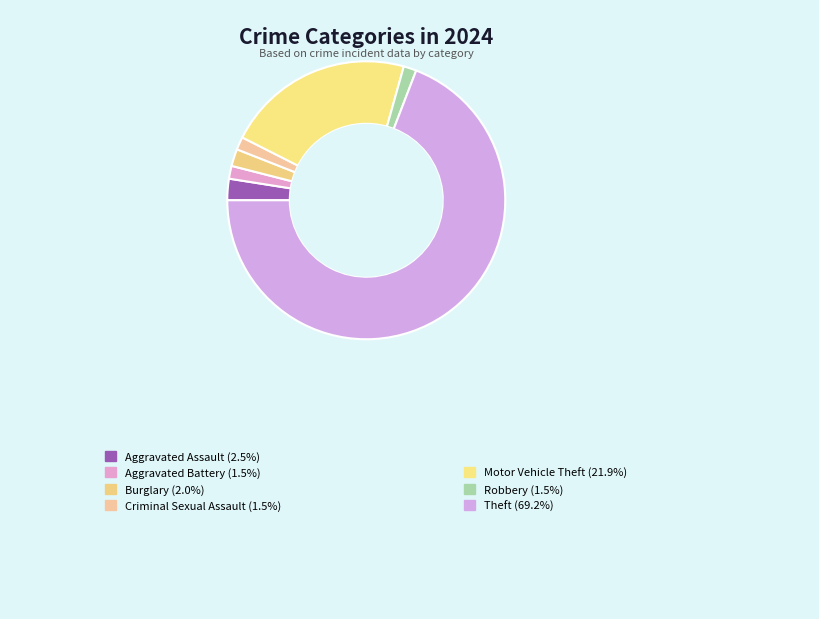

Count the number of slices in the pie.

7